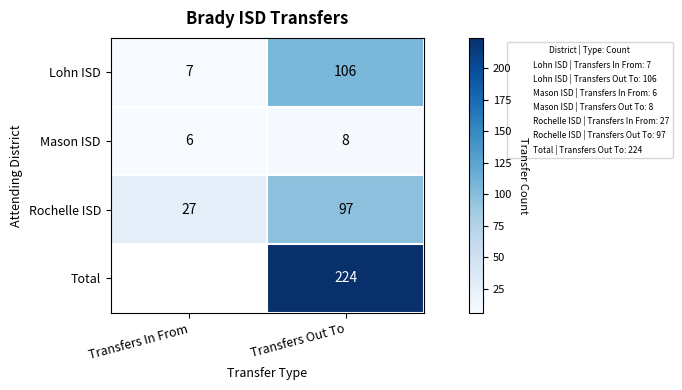

What is the average value of the Lohn ISD series?

56.5